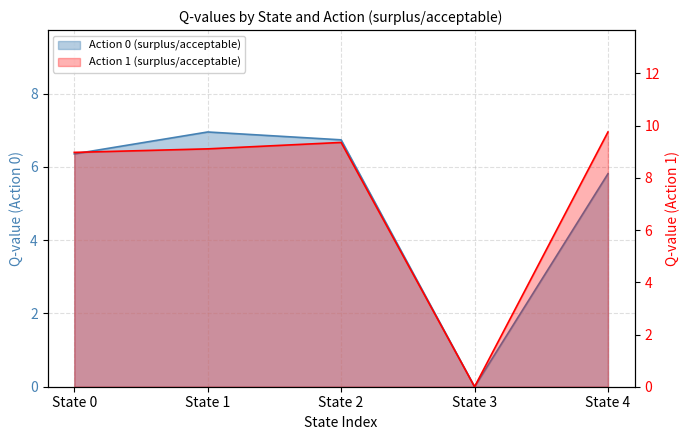

Rank the series by their average value, from highest to lowest.

Action 1 (surplus/acceptable), Action 0 (surplus/acceptable)